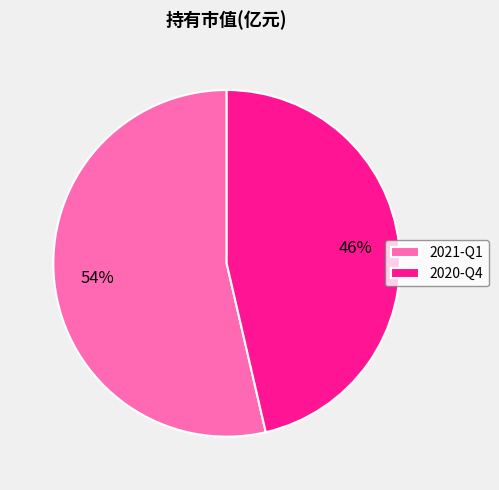

Count the number of slices in the pie.

2